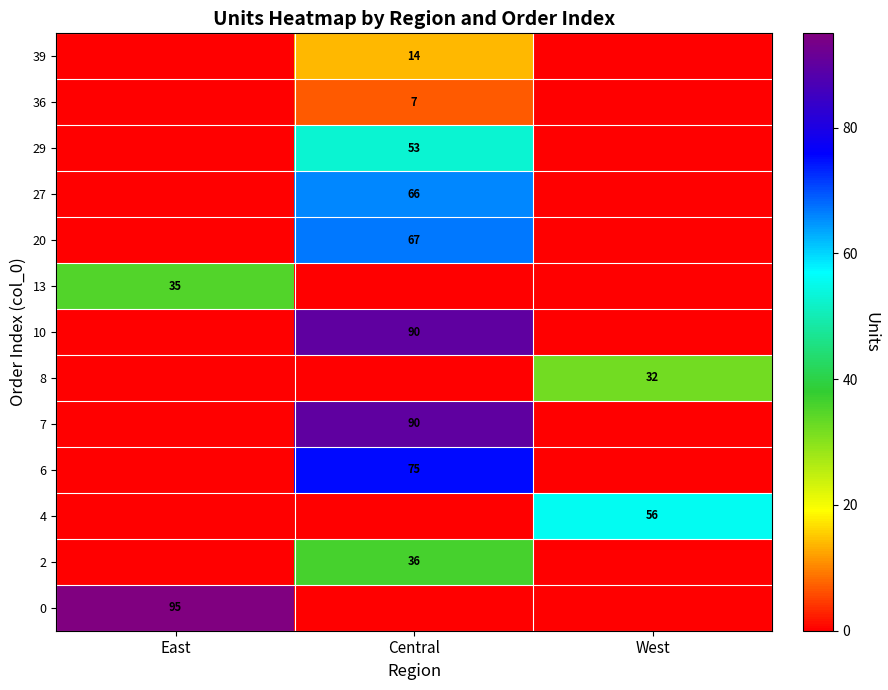

The 13 series shows 35 at East. True or false?

True